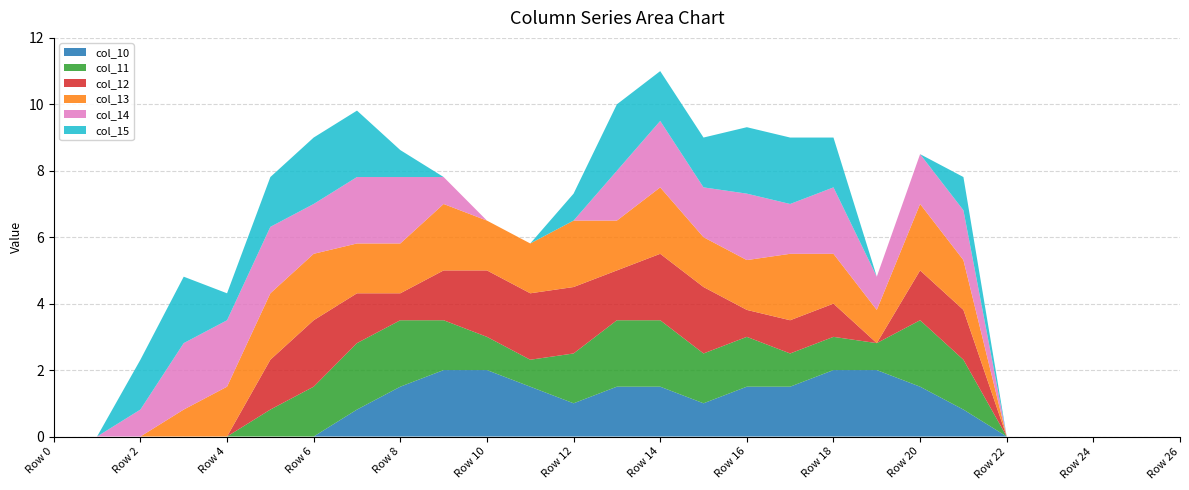

Reading left to right, extract all data points from this chart.

col_10: 0.0	0.0	0.0	0.0	0.0	0.0	0.0	0.8	1.5	2.0	2.0	1.5	1.0	1.5	1.5	1.0	1.5	1.5	2.0	2.0	1.5	0.8	0.0	0.0	0.0	0.0	0.0
col_11: 0.0	0.0	0.0	0.0	0.0	0.8	1.5	2.0	2.0	1.5	1.0	0.8	1.5	2.0	2.0	1.5	1.5	1.0	1.0	0.8	2.0	1.5	0.0	0.0	0.0	0.0	0.0
col_12: 0.0	0.0	0.0	0.0	0.0	1.5	2.0	1.5	0.8	1.5	2.0	2.0	2.0	1.5	2.0	2.0	0.8	1.0	1.0	0.0	1.5	1.5	0.0	0.0	0.0	0.0	0.0
col_13: 0.0	0.0	0.0	0.8	1.5	2.0	2.0	1.5	1.5	2.0	1.5	1.5	2.0	1.5	2.0	1.5	1.5	2.0	1.5	1.0	2.0	1.5	0.0	0.0	0.0	0.0	0.0
col_14: 0.0	0.0	0.8	2.0	2.0	2.0	1.5	2.0	2.0	0.8	0.0	0.0	0.0	1.5	2.0	1.5	2.0	1.5	2.0	1.0	1.5	1.5	0.0	0.0	0.0	0.0	0.0
col_15: 0.0	0.0	1.5	2.0	0.8	1.5	2.0	2.0	0.8	0.0	0.0	0.0	0.8	2.0	1.5	1.5	2.0	2.0	1.5	0.0	0.0	1.0	0.0	0.0	0.0	0.0	0.0